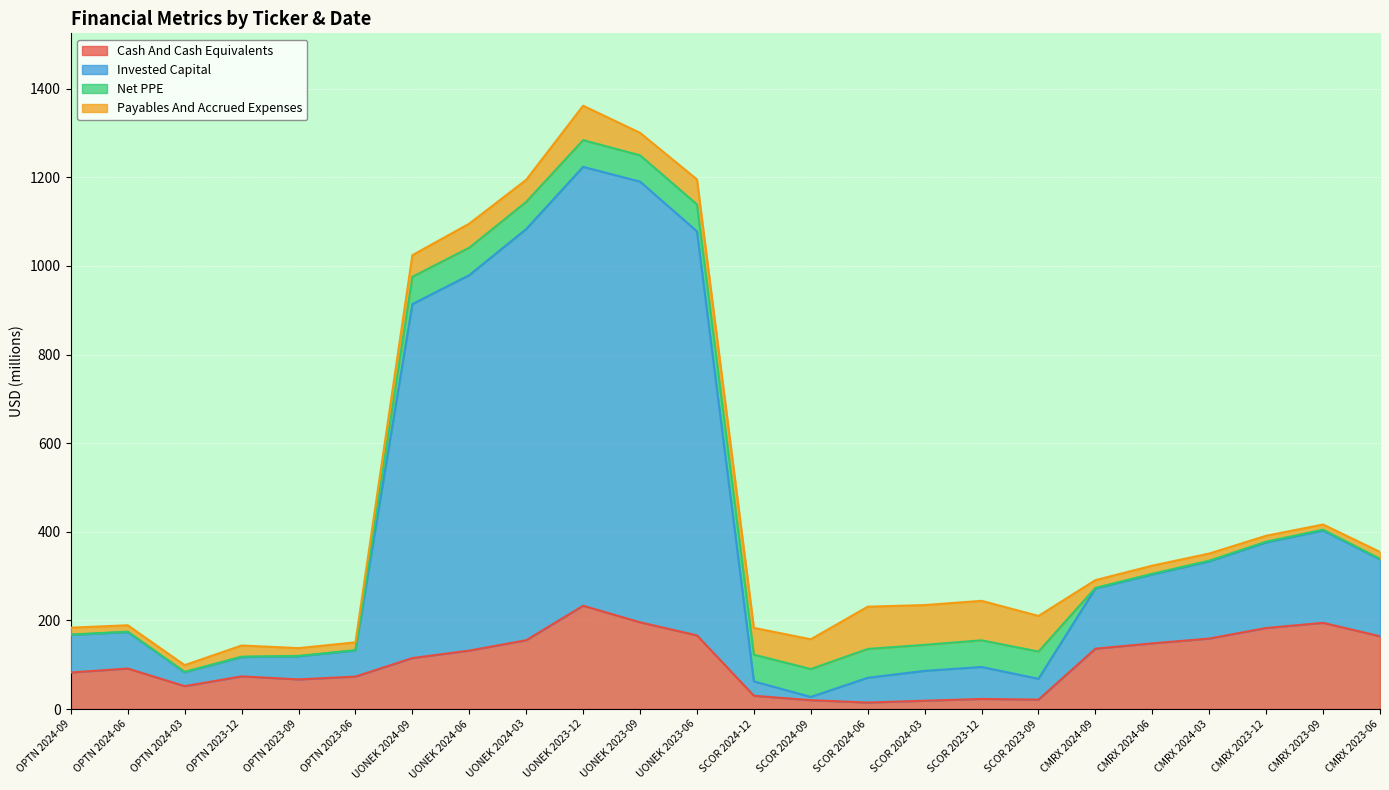

What is the spread (max minus min) of values at CMRX 2024-03?

175.7